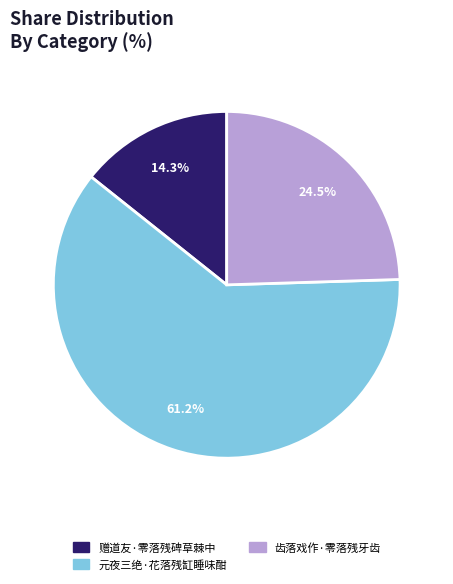

Is it true that 元夜三绝·花落残缸睡味酣 is 75% of the pie?

False